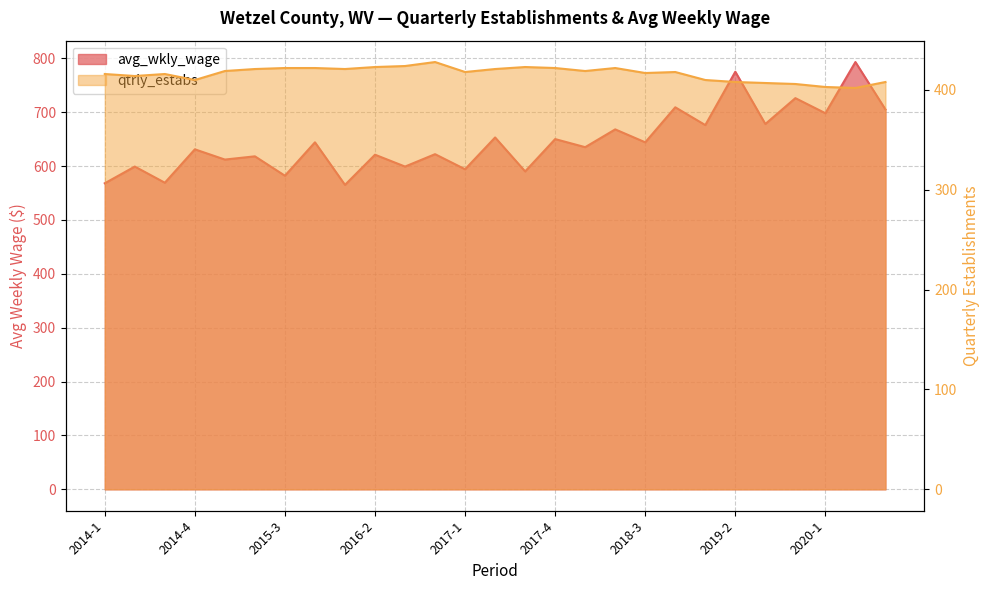

True or false: avg_wkly_wage and qtrly_estabs cross at least once.

False